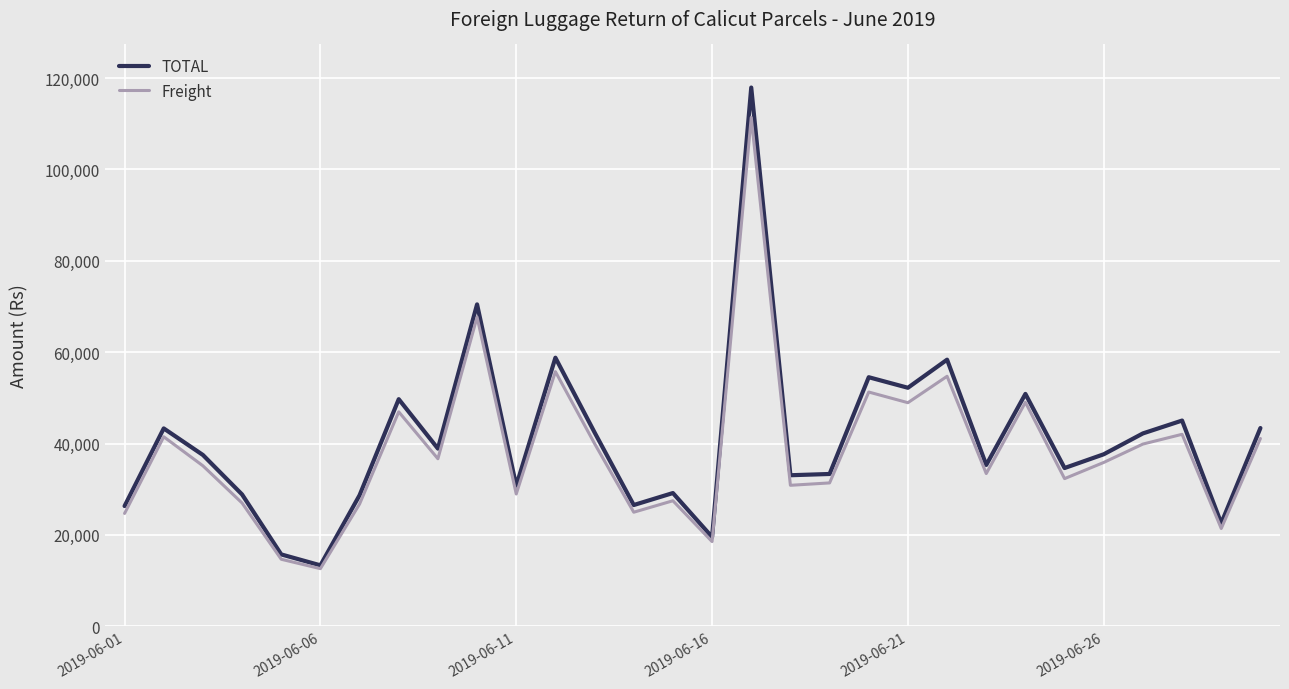

Which series has the largest total across all categories?

TOTAL